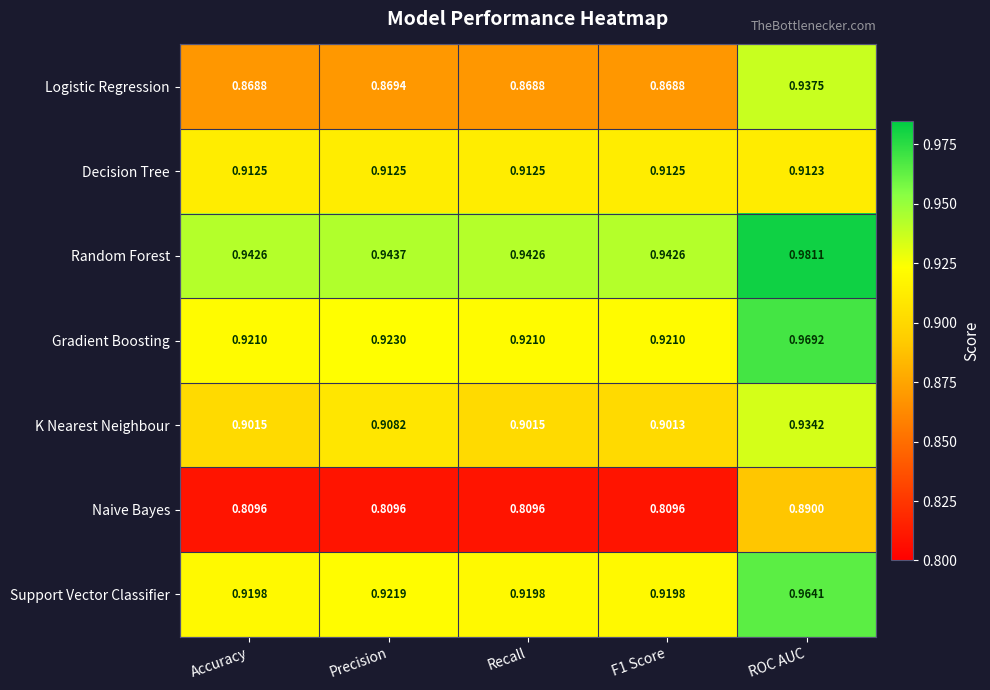

Which series has the largest range (max minus min)?

Naive Bayes